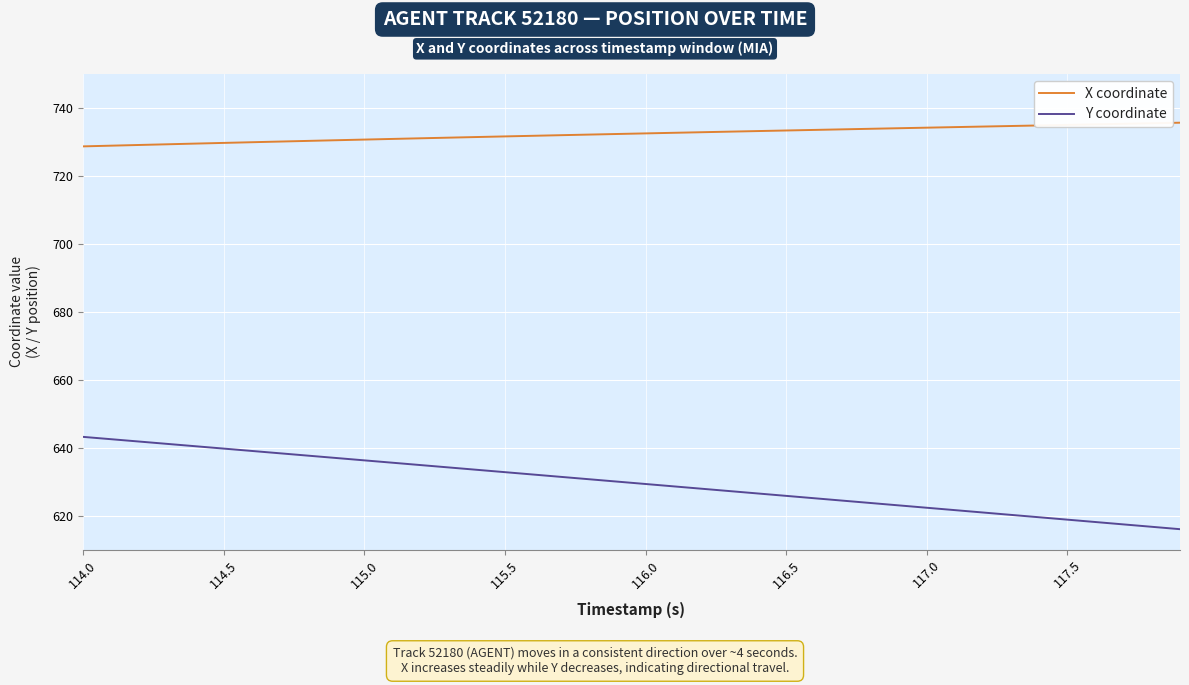

Which series has the largest range (max minus min)?

Y coordinate